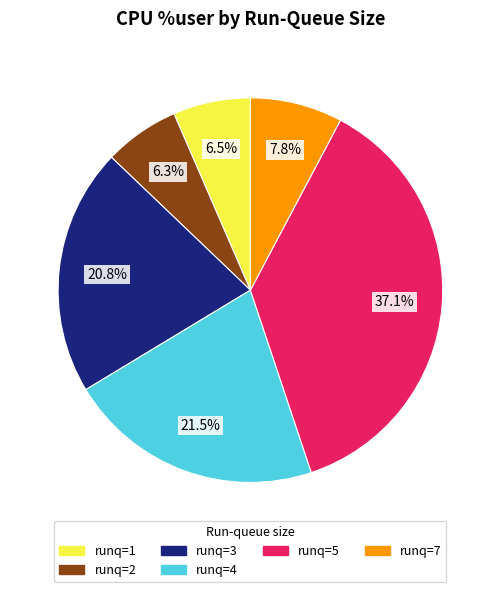

Which has a higher value, runq=2 or runq=5?

runq=5